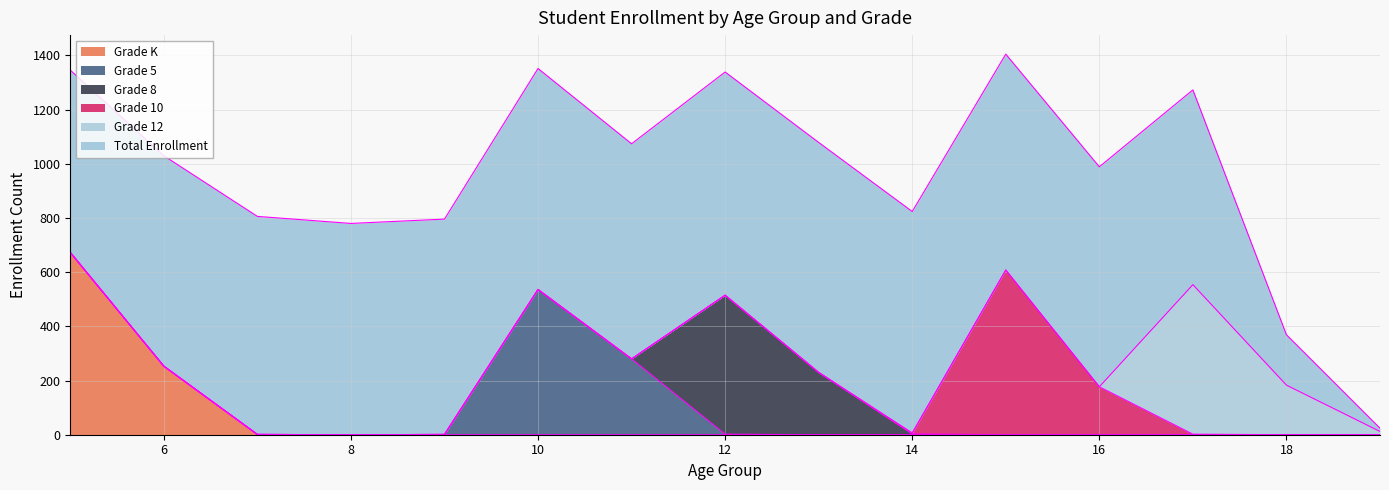

What is the sum of all Grade 10 values?

790